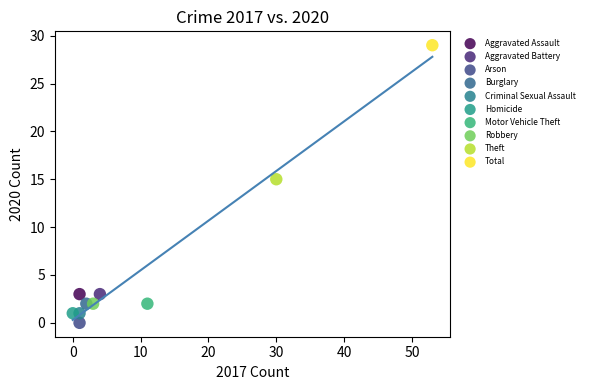

What are all the series names shown in the legend?

Aggravated Assault, Aggravated Battery, Arson, Burglary, Criminal Sexual Assault, Homicide, Motor Vehicle Theft, Robbery, Theft, Total